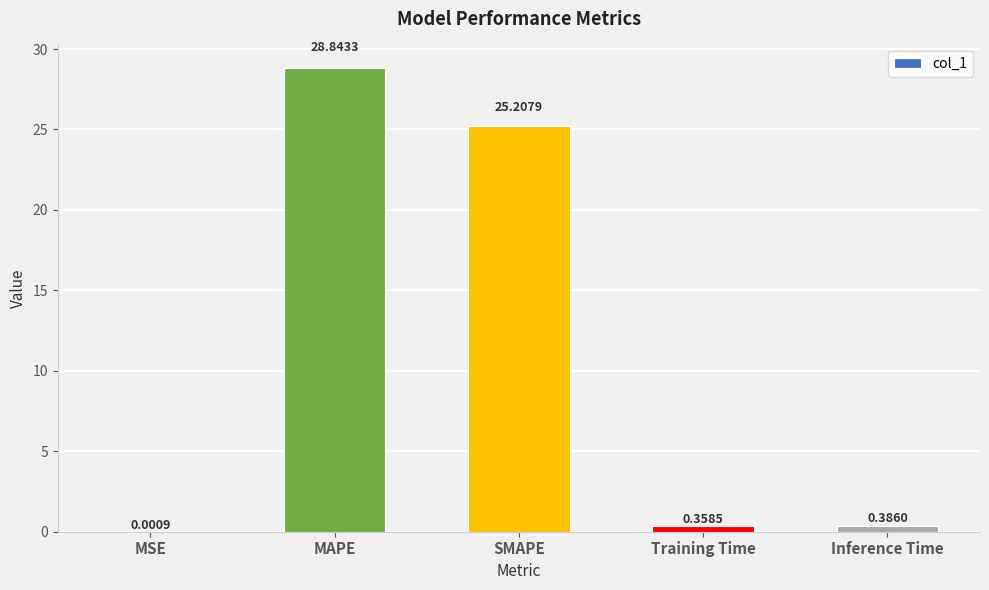

What is the sum of all values?

54.8